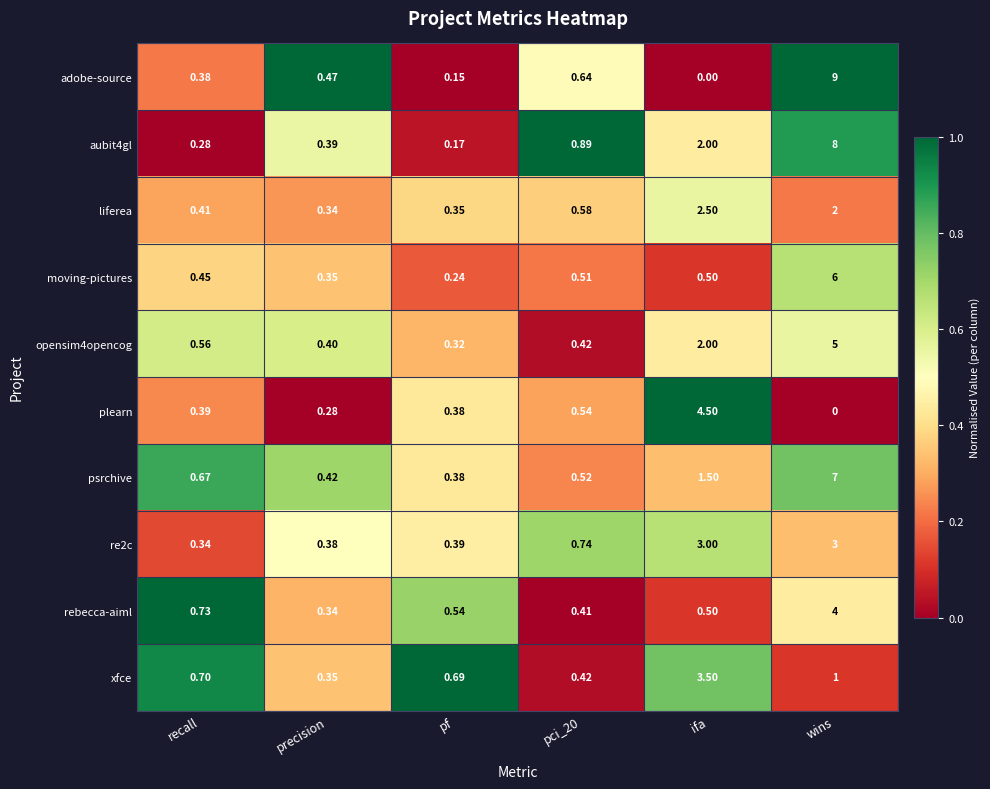

At which label does opensim4opencog reach its minimum?

pf